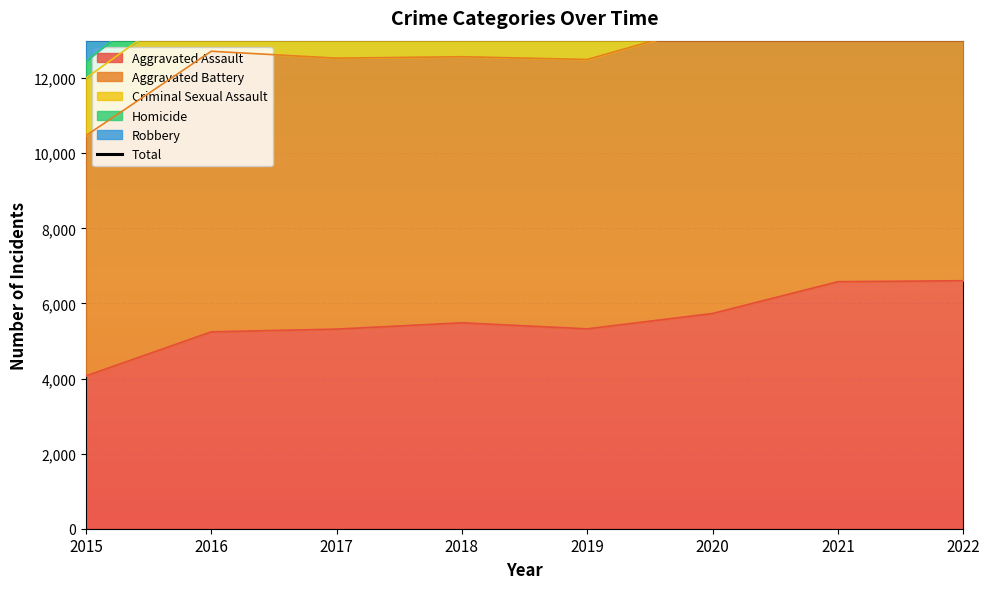

What is the average value?

23426